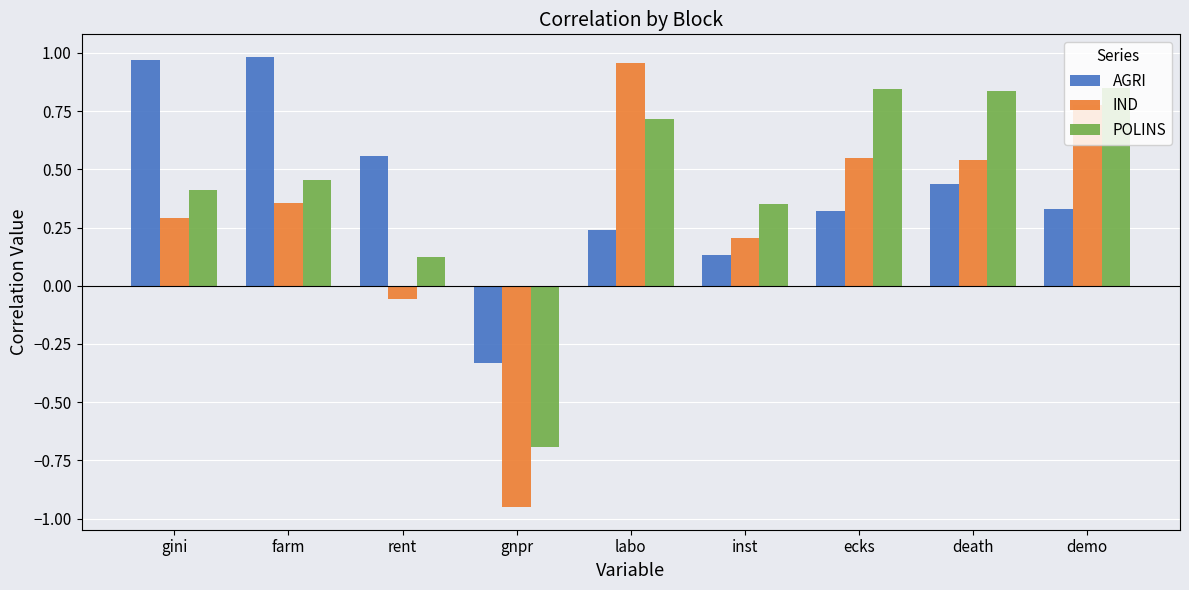

Which series has the largest total across all categories?

POLINS